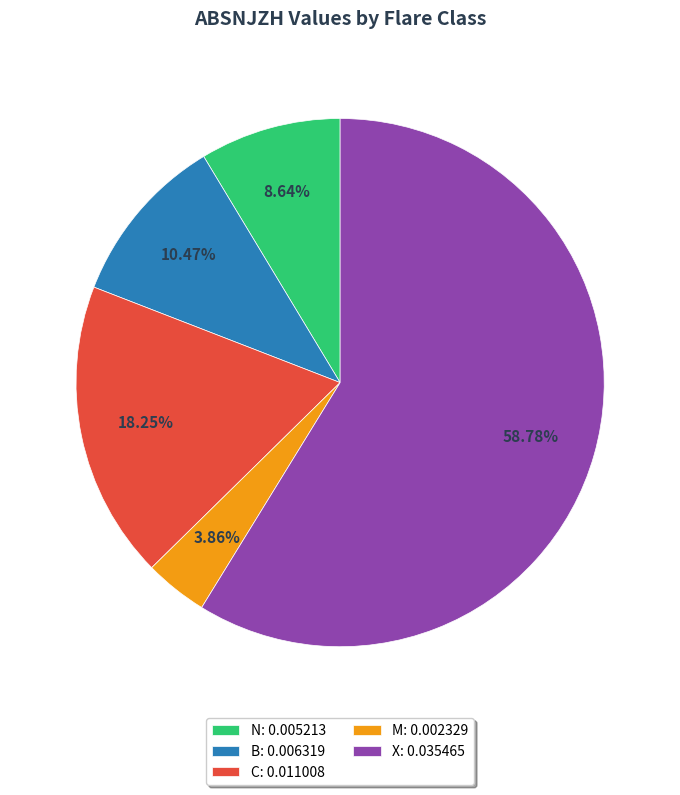

Combined, what portion of the pie is N and M?

12.5%